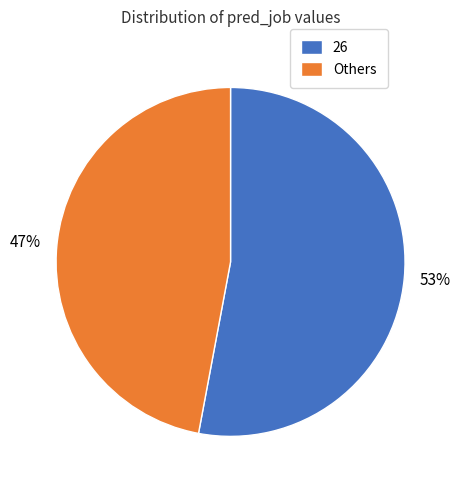

To the nearest percent, what percentage of the pie is Others?

47%